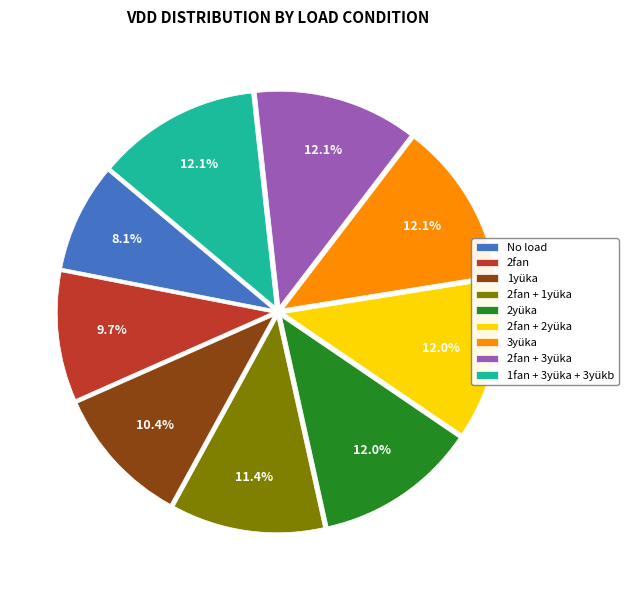

Which category has the smallest portion of the pie?

No load